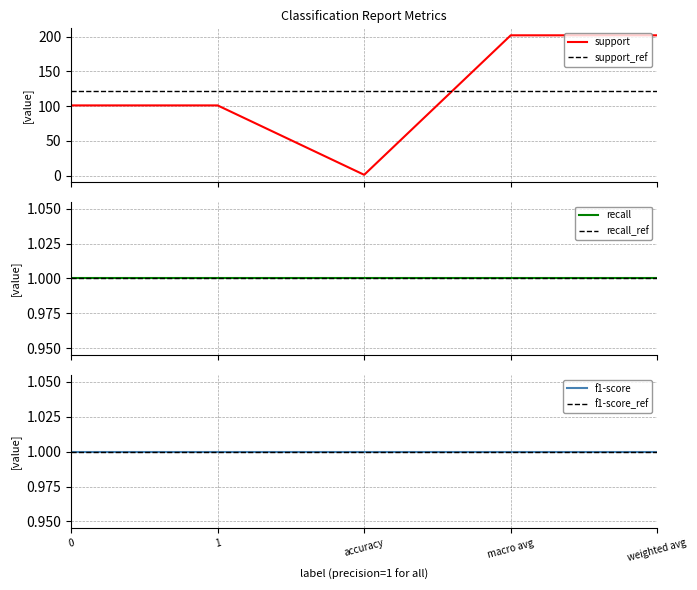

Reading left to right, extract all data points from this chart.

support: 0=101.0	1=101.0	accuracy=1.0	macro avg=202.0	weighted avg=202.0
support_ref: 0=121.4	1=121.4	accuracy=121.4	macro avg=121.4	weighted avg=121.4
recall: 0=1.0	1=1.0	accuracy=1.0	macro avg=1.0	weighted avg=1.0
recall_ref: 0=1.0	1=1.0	accuracy=1.0	macro avg=1.0	weighted avg=1.0
f1-score: 0=1.0	1=1.0	accuracy=1.0	macro avg=1.0	weighted avg=1.0
f1-score_ref: 0=1.0	1=1.0	accuracy=1.0	macro avg=1.0	weighted avg=1.0